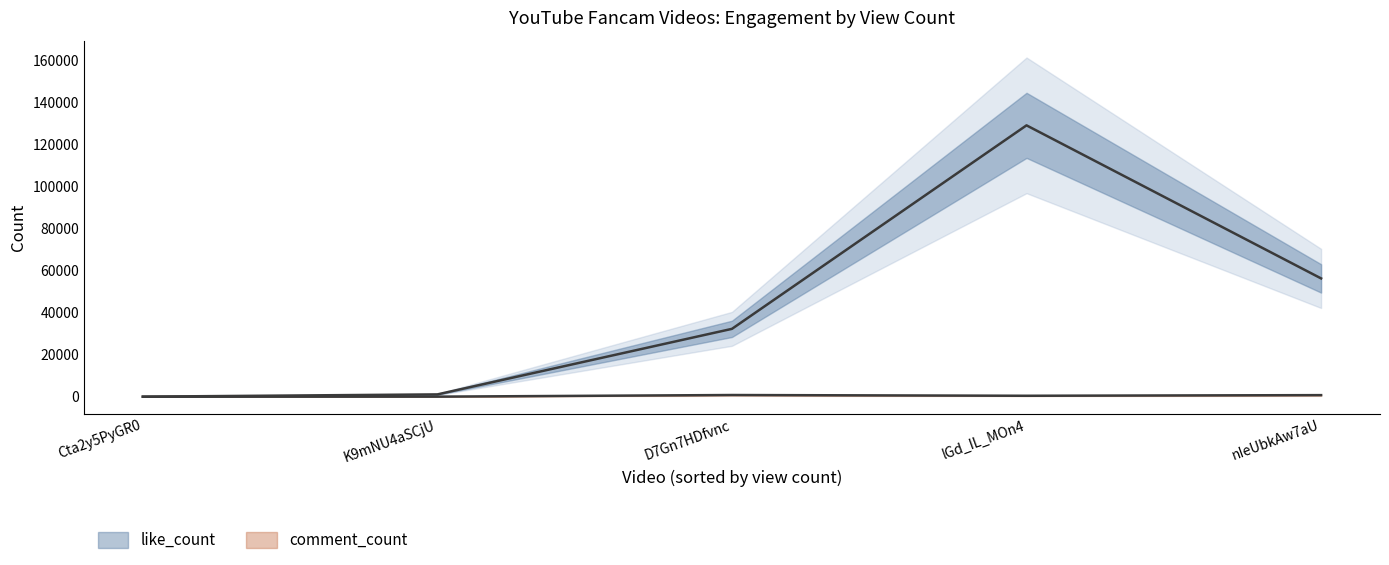

What is the sum of the like_count values at lGd_IL_MOn4 and nIeUbkAw7aU?

185601